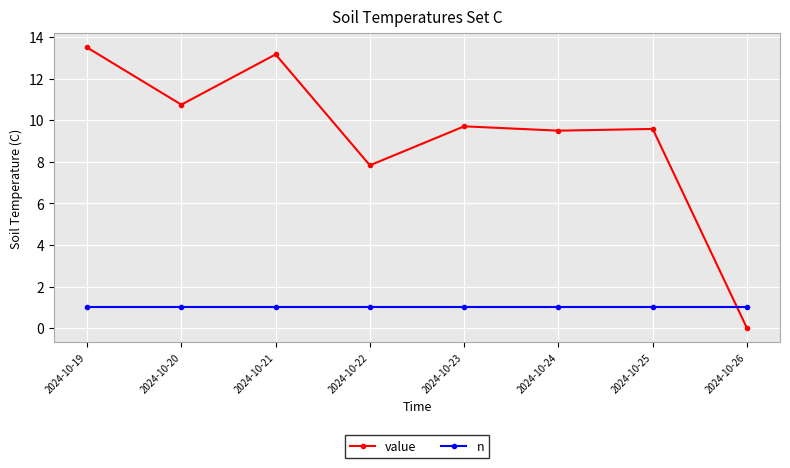

Does the chart display data point markers on the line(s)?

Yes